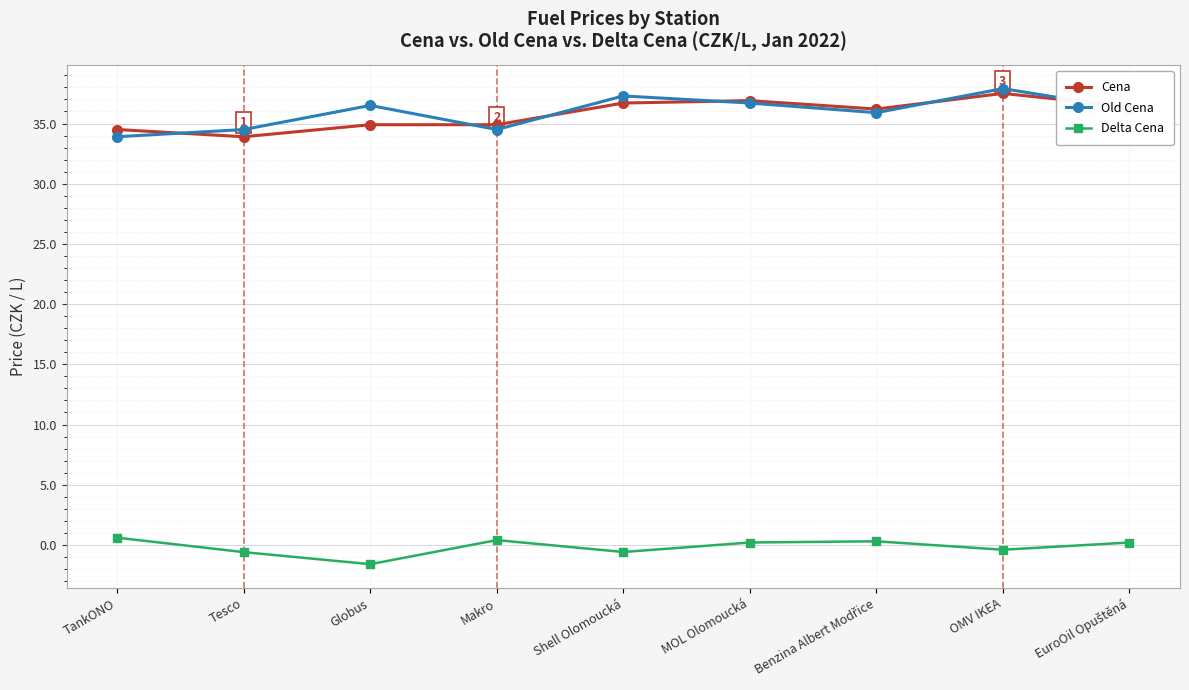

At how many categories does at least one series exceed 30?

9